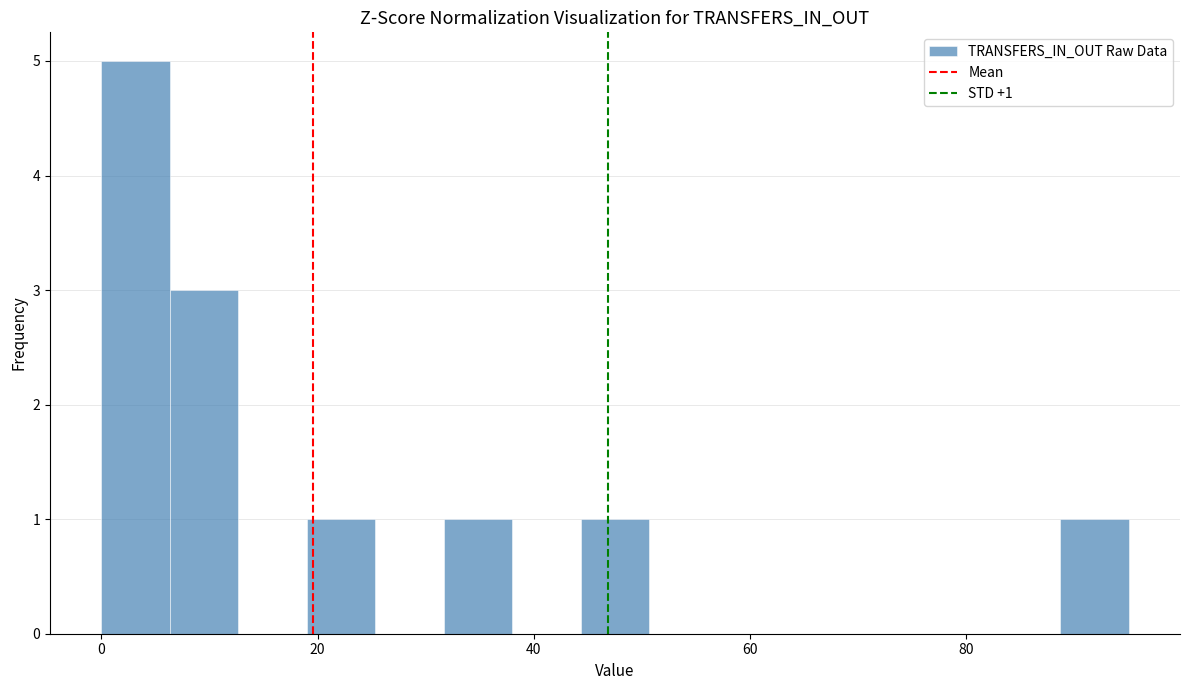

Read against the x-axis, roughly where is the centre of the tallest bar?

4